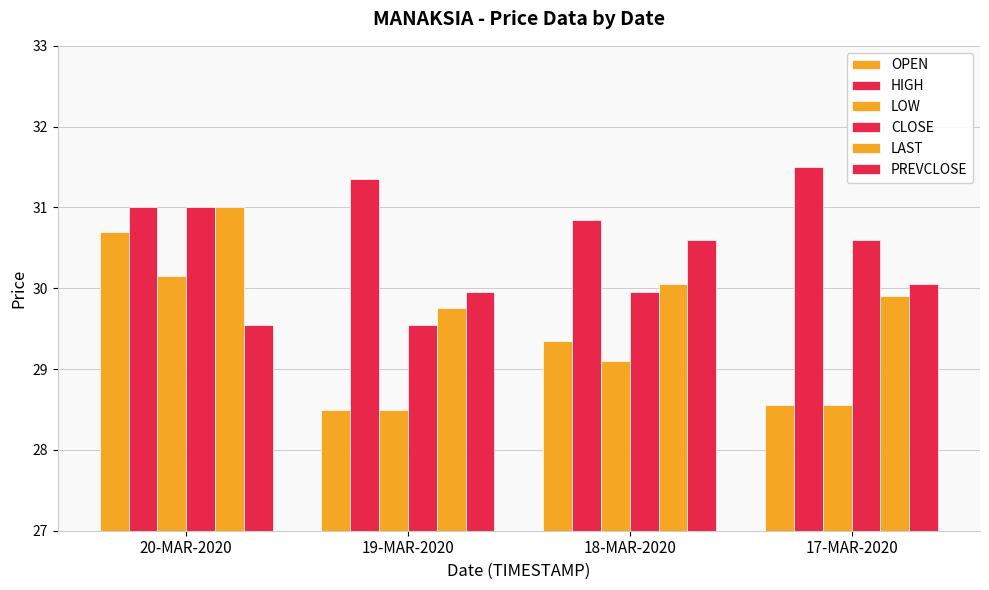

The value of CLOSE at 17-MAR-2020 is 50.2. True or false?

False